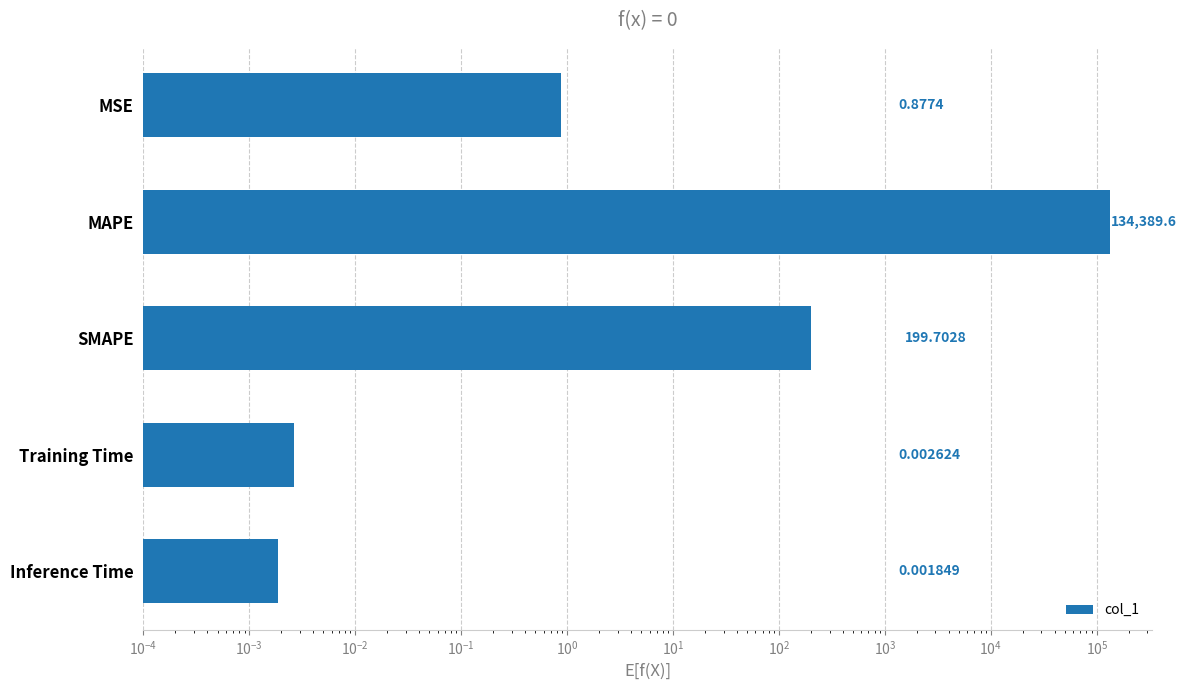

Reading left to right, list all the values displayed in this chart.

0.0	0.0	199.7	134389.6	0.9